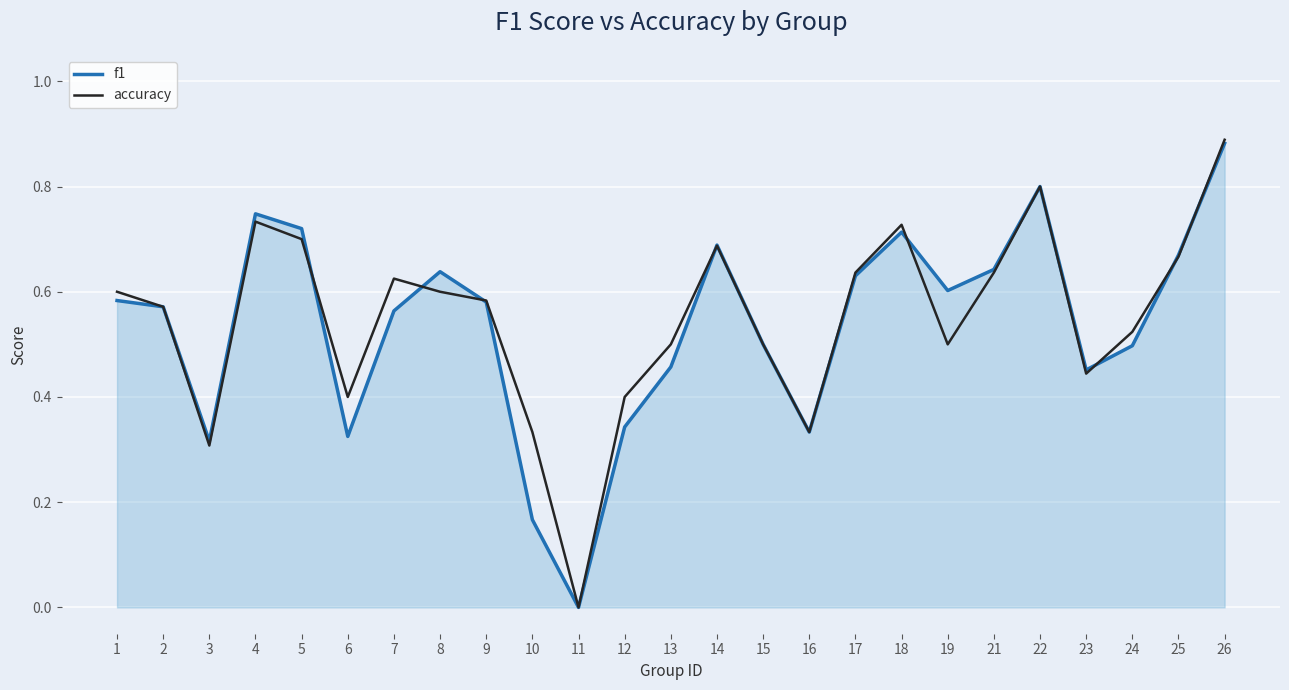

Is it true that accuracy equals 0.8 at 22?

True